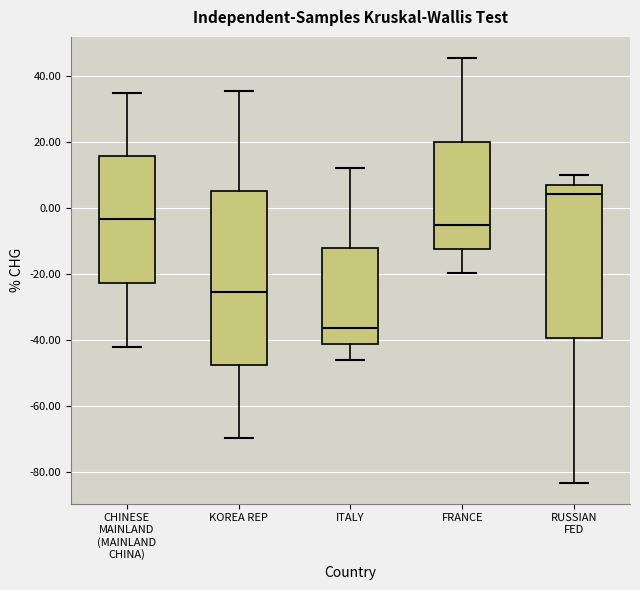

Which box has the lowest median line?

ITALY